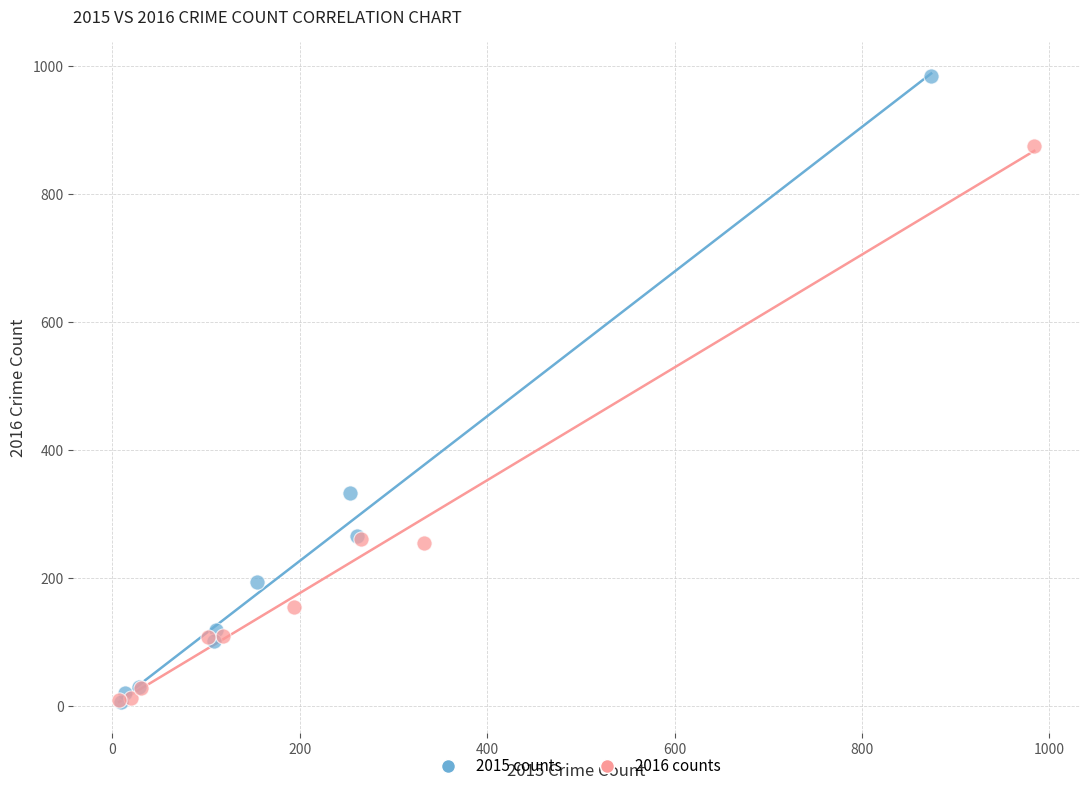

Which series has the widest spread of Y values?

2015 counts